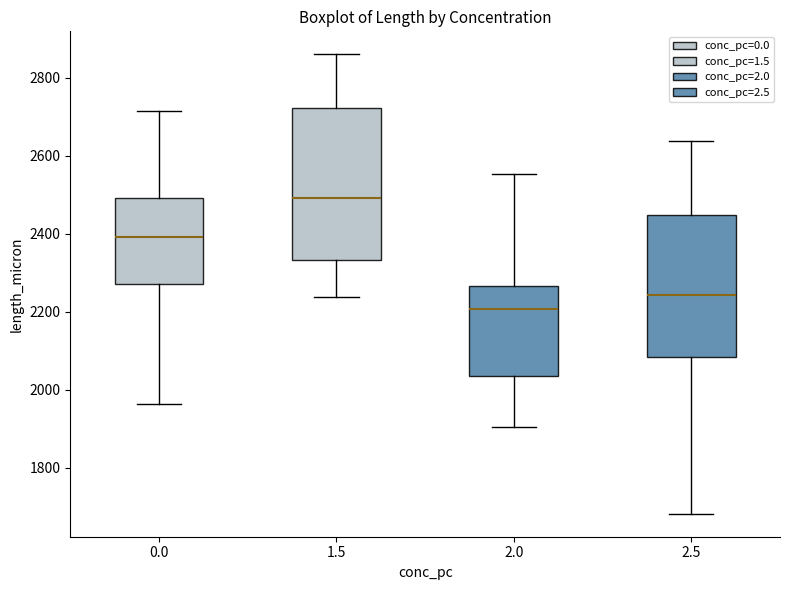

Reading left to right, read every box against the y-axis: the position of its median line, the range the box covers, and the ends of its whiskers. The values are not printed on the chart, so give them approximately, as read against the axis.

0.0: median 2400, box 2280 to 2500, whiskers 1960 to 2720
1.5: median 2500, box 2340 to 2720, whiskers 2240 to 2860
2.0: median 2200, box 2040 to 2260, whiskers 1900 to 2560
2.5: median 2240, box 2080 to 2440, whiskers 1680 to 2640